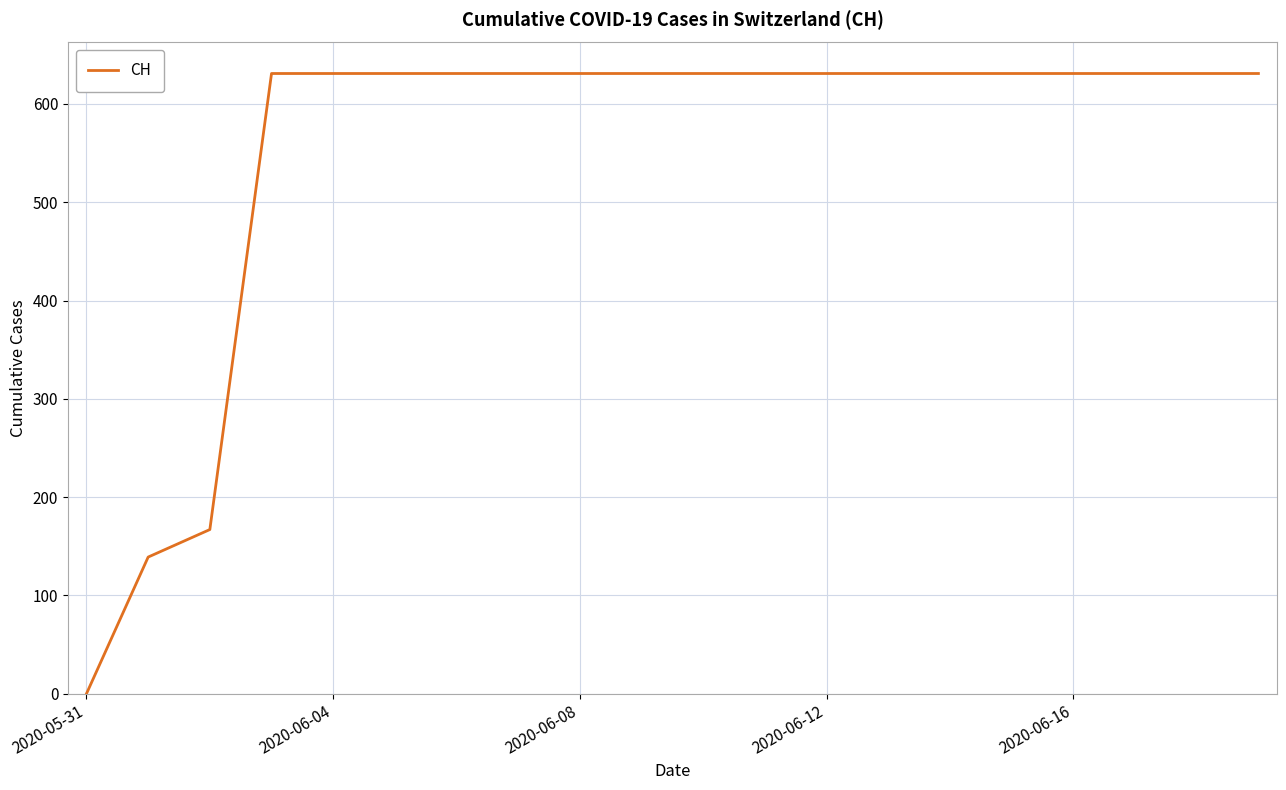

What is the maximum value shown in the chart?

631